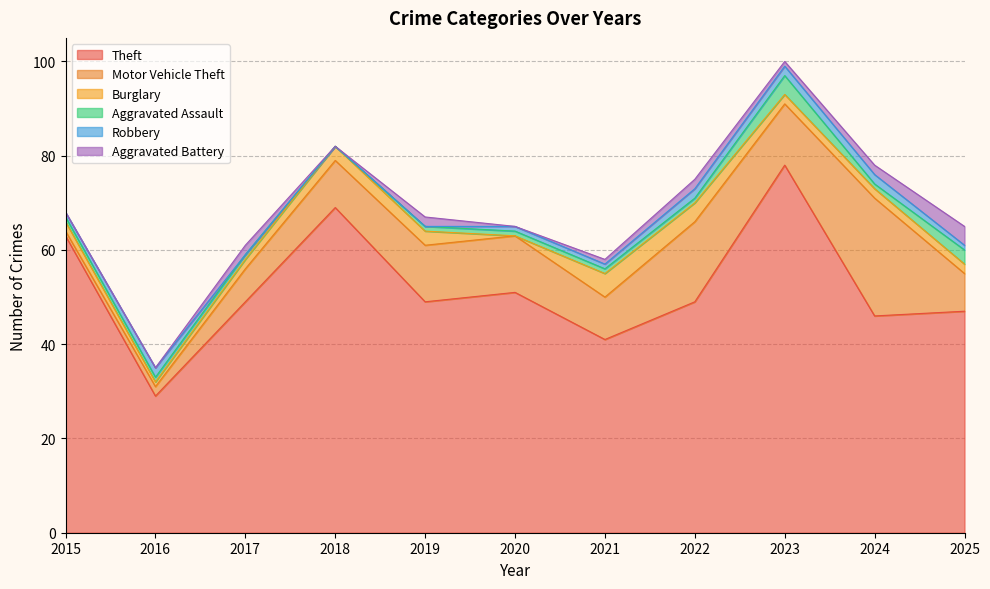

At how many categories does at least one series exceed 16?

11